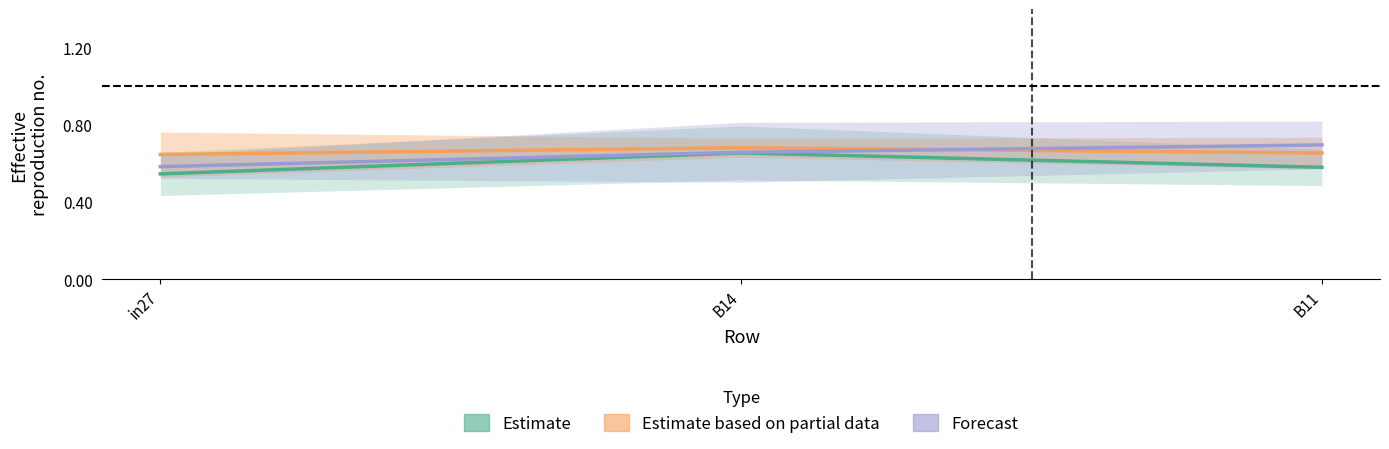

At which label does Estimate based on partial data reach its peak?

B14